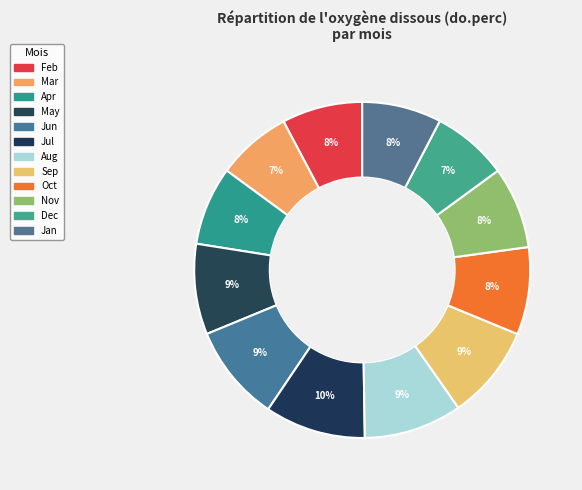

Count the number of slices in the pie.

12